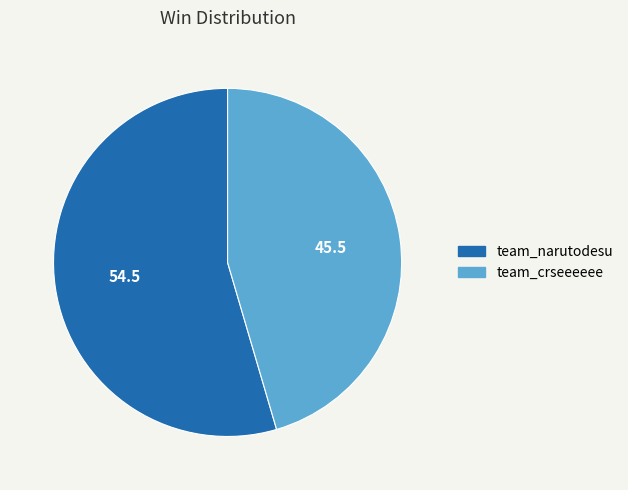

What is the largest slice in the pie chart?

team_narutodesu